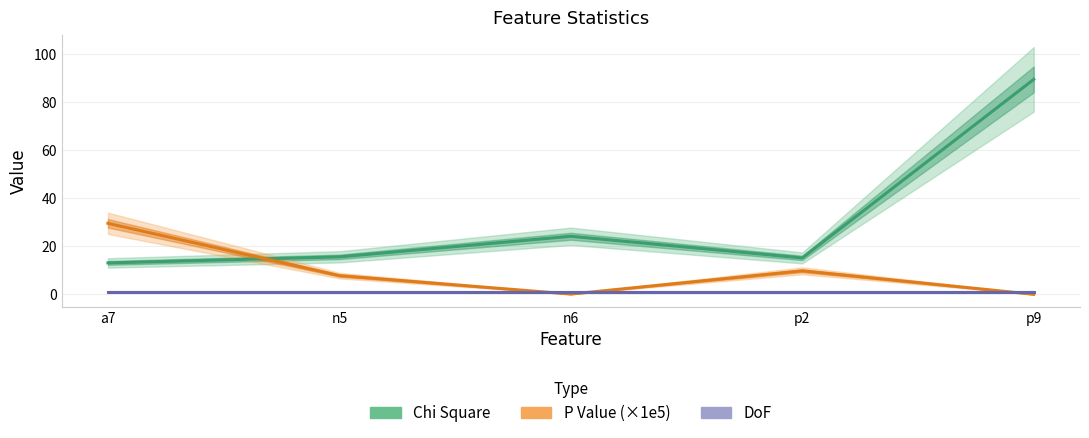

List the series in order of their overall mean, highest first.

Chi Square, P Value (×1e5), DoF